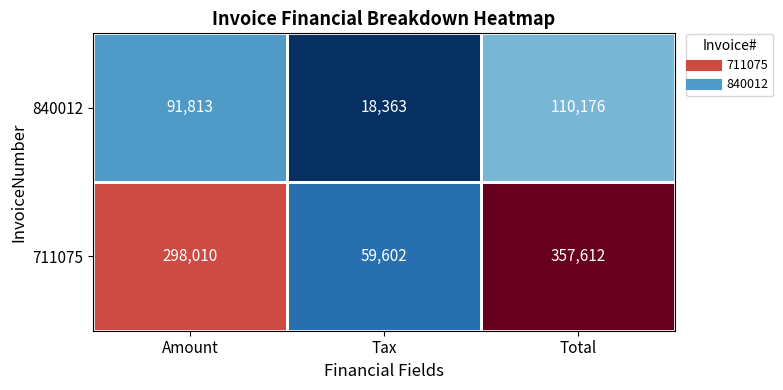

What is the average value of the 840012 series?

73451